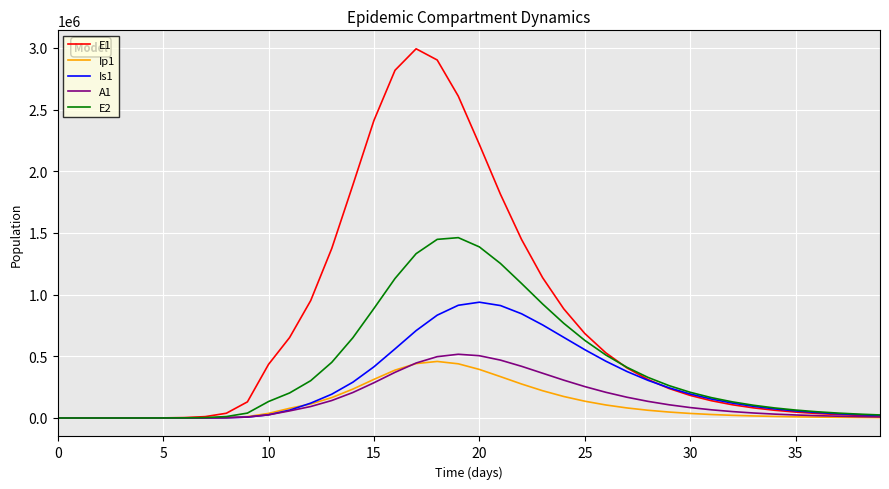

Which series has the largest range (max minus min)?

E1